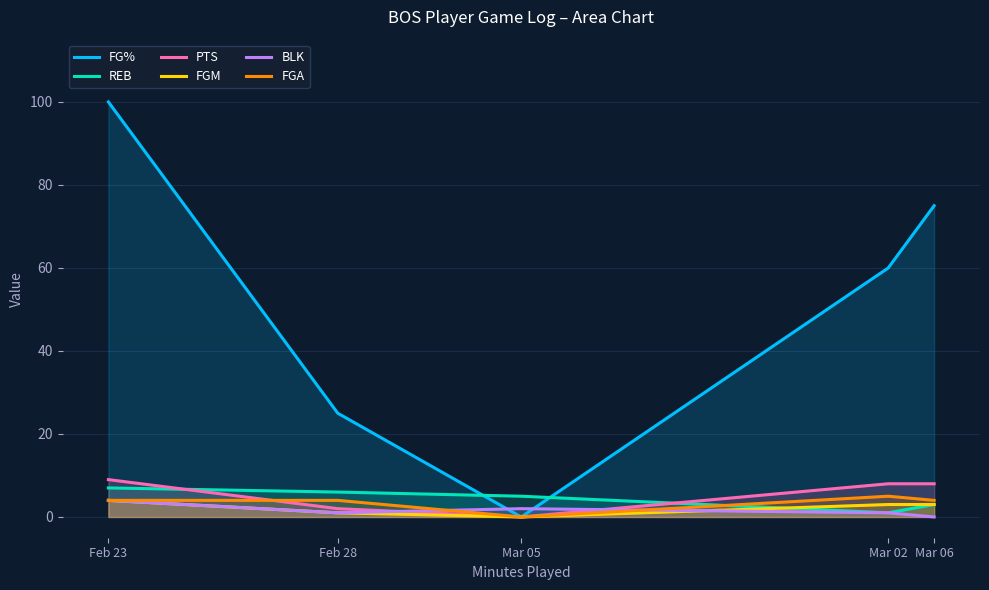

Reading right to left, list all the values displayed in this chart.

FG%: Mar 06=75	Mar 02=60	Mar 05=0	Feb 28=25	Feb 23=100
REB: Mar 06=3	Mar 02=1	Mar 05=5	Feb 28=6	Feb 23=7
PTS: Mar 06=8	Mar 02=8	Mar 05=0	Feb 28=2	Feb 23=9
FGM: Mar 06=3	Mar 02=3	Mar 05=0	Feb 28=1	Feb 23=4
BLK: Mar 06=0	Mar 02=1	Mar 05=2	Feb 28=1	Feb 23=4
FGA: Mar 06=4	Mar 02=5	Mar 05=0	Feb 28=4	Feb 23=4